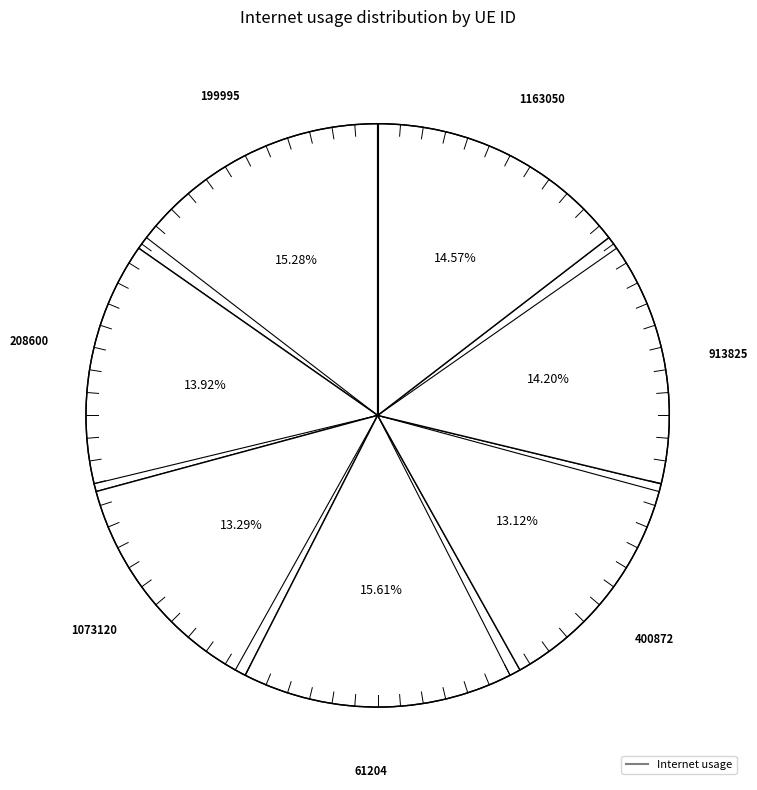

To the nearest percent, what portion does 400872 represent?

13%